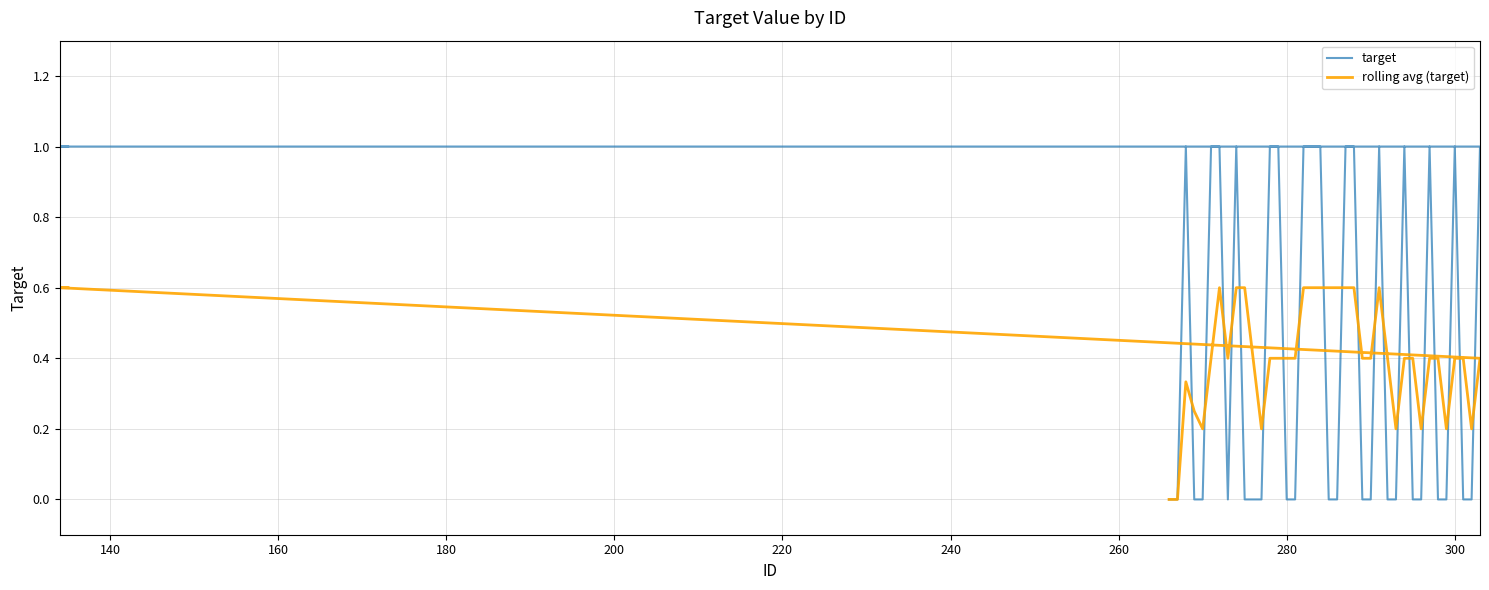

How many interior local valleys does the target series have?

1